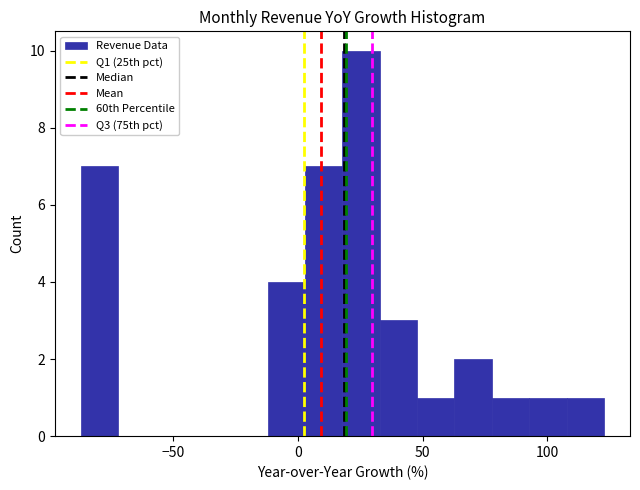

Read against the x-axis, roughly where is the centre of the tallest bar?

25